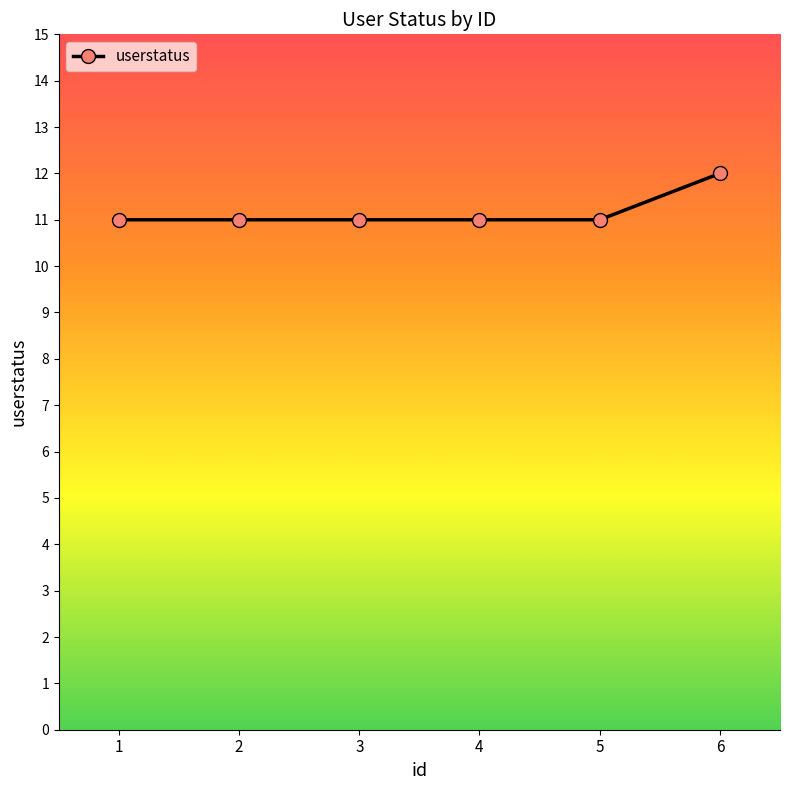

Read the value at 5.

11